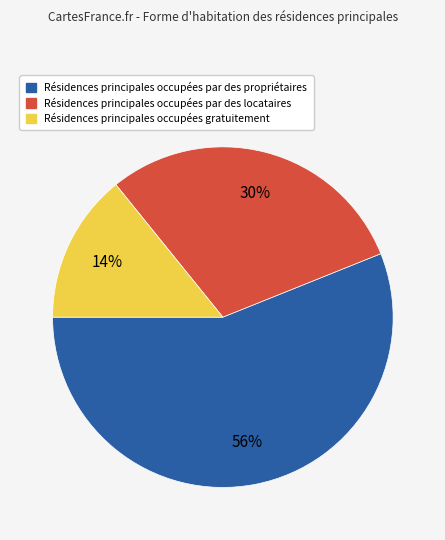

Does any single category account for the majority?

Yes